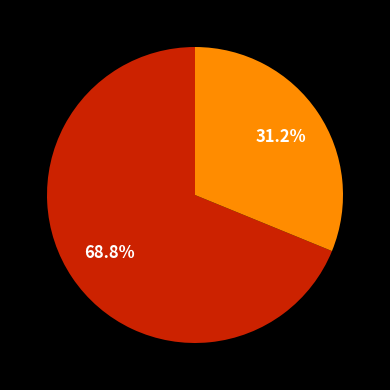

Is there any slice that represents more than half of the pie?

Yes